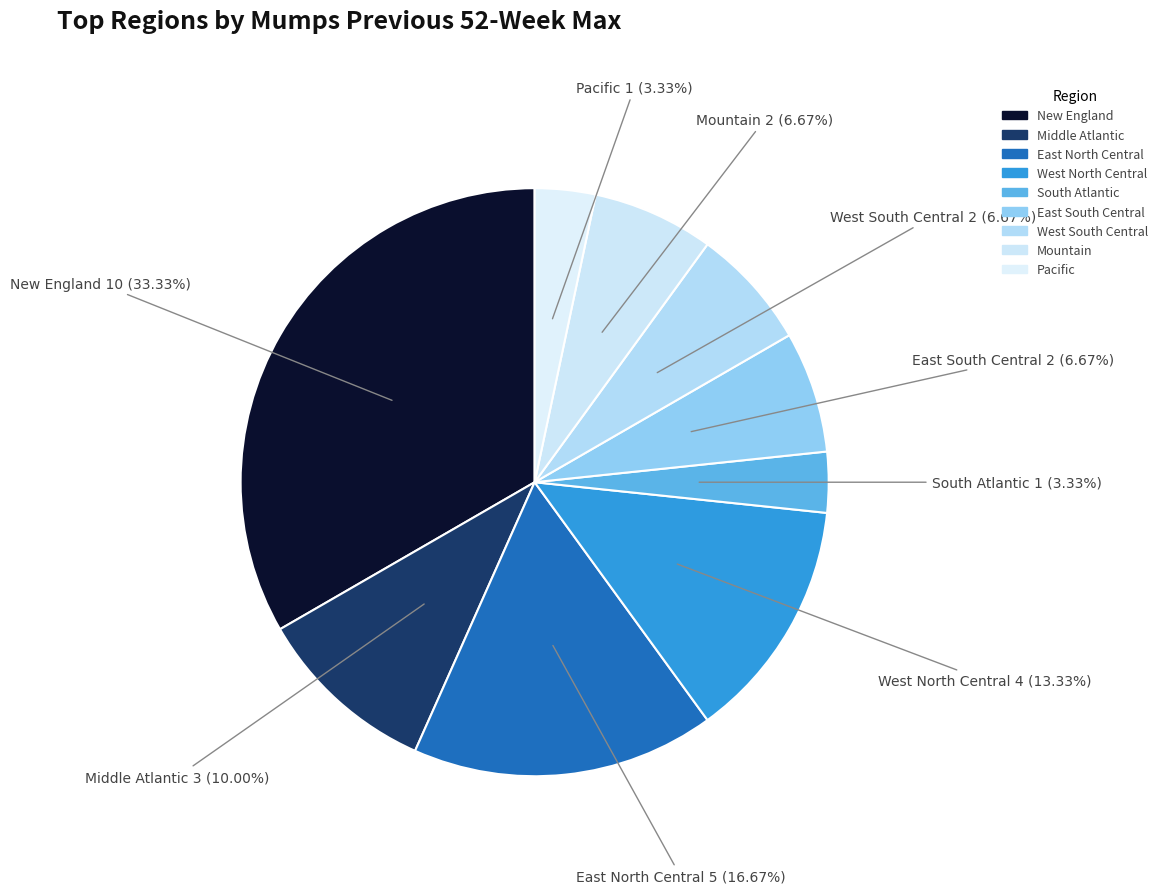

Do West North Central and New England together represent more than half of the pie?

No